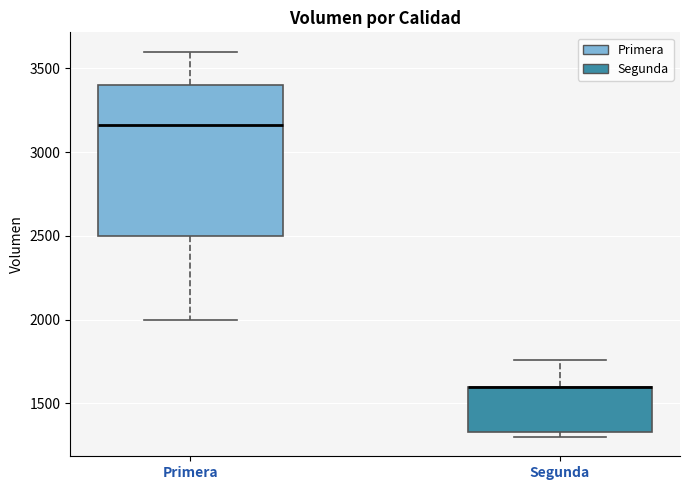

Where is the upper edge of the box for Segunda on the y-axis? The values are not printed on the chart, so give them approximately, as read against the axis.

1600